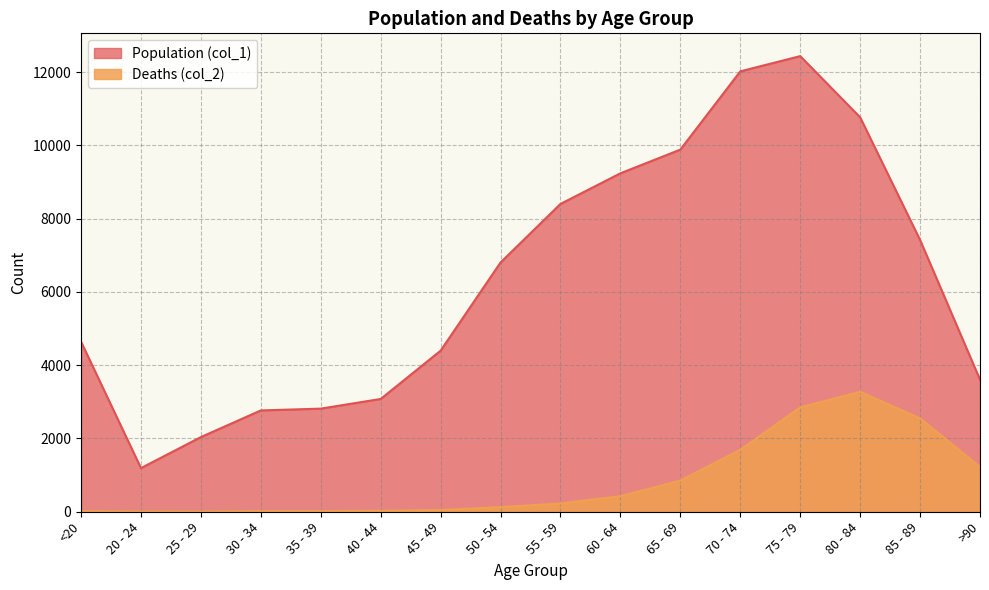

What are all the series names shown in the legend?

Population (col_1), Deaths (col_2)